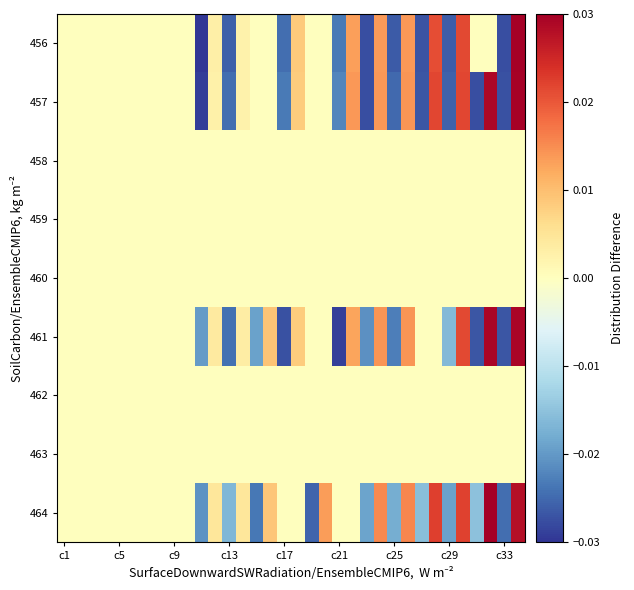

Count the number of data series in this chart.

9